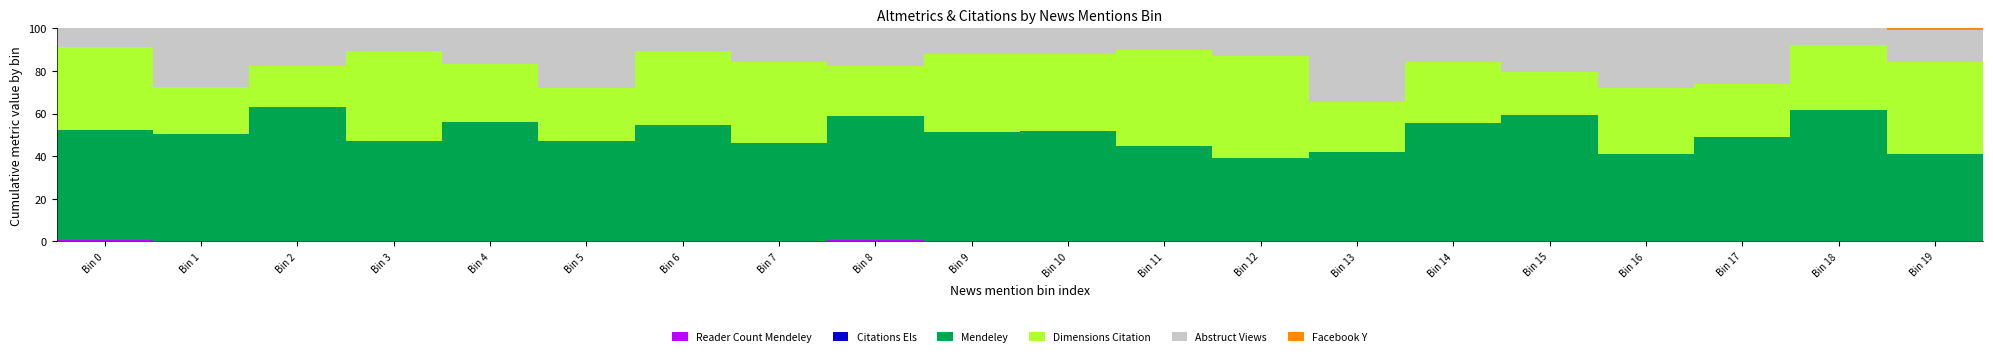

What is the total value across all series at Bin 11?

100.0